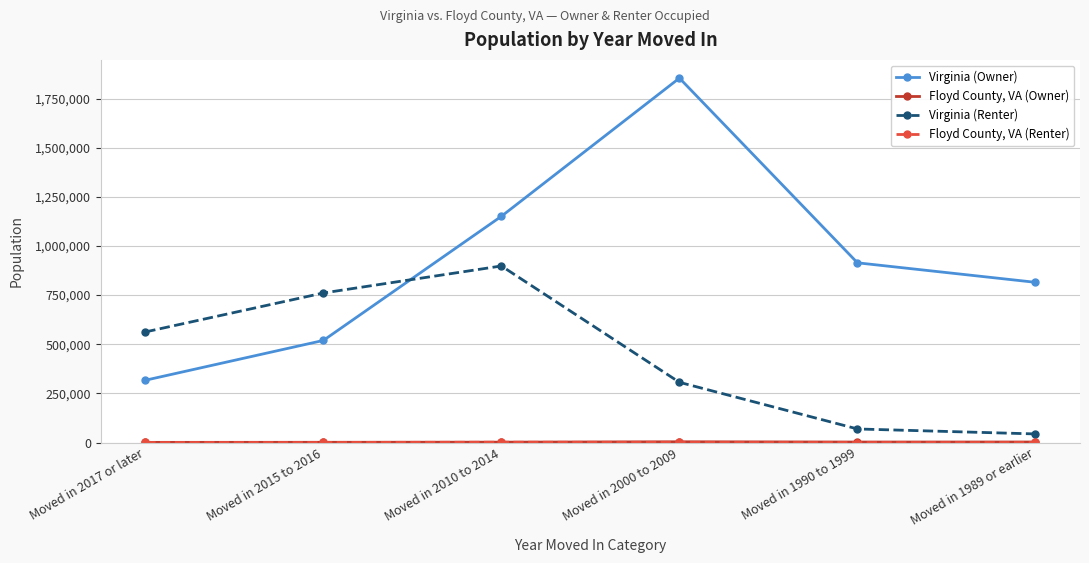

Which series has the largest range (max minus min)?

Virginia (Owner)